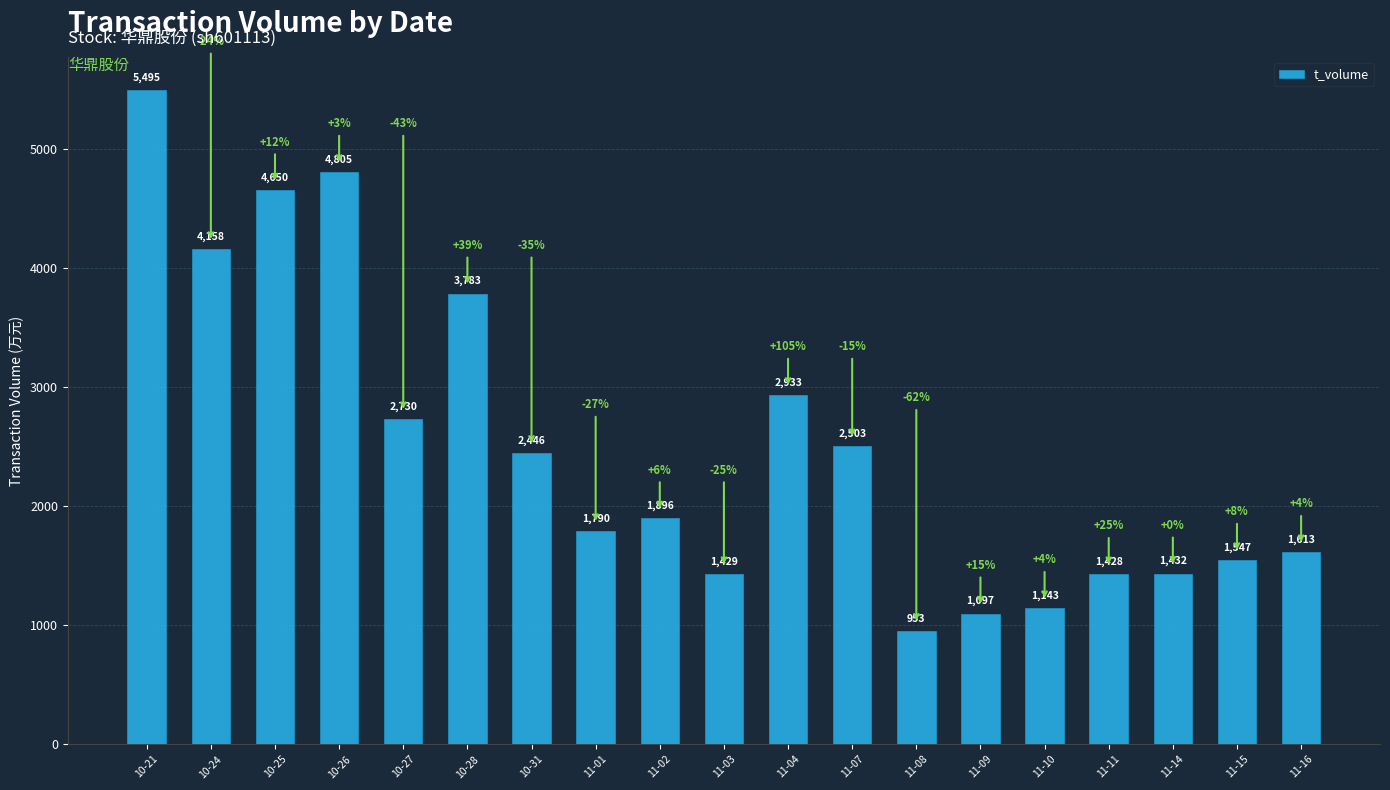

What is the smallest value displayed?

953